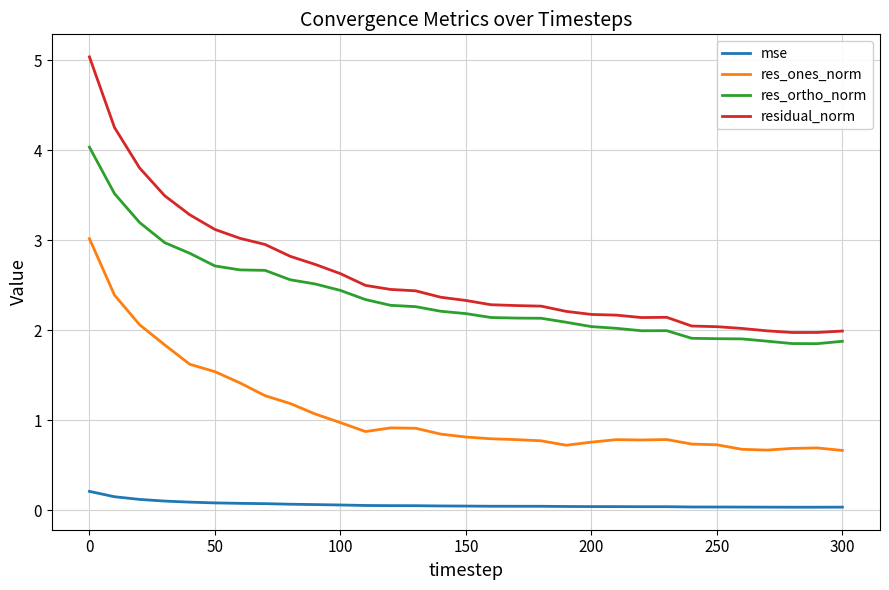

List the series in order of their peak value, highest first.

residual_norm, res_ortho_norm, res_ones_norm, mse